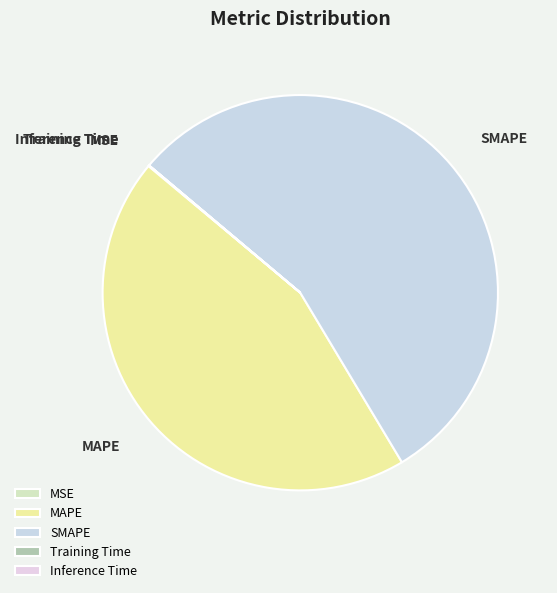

What is the largest slice in the pie chart?

SMAPE